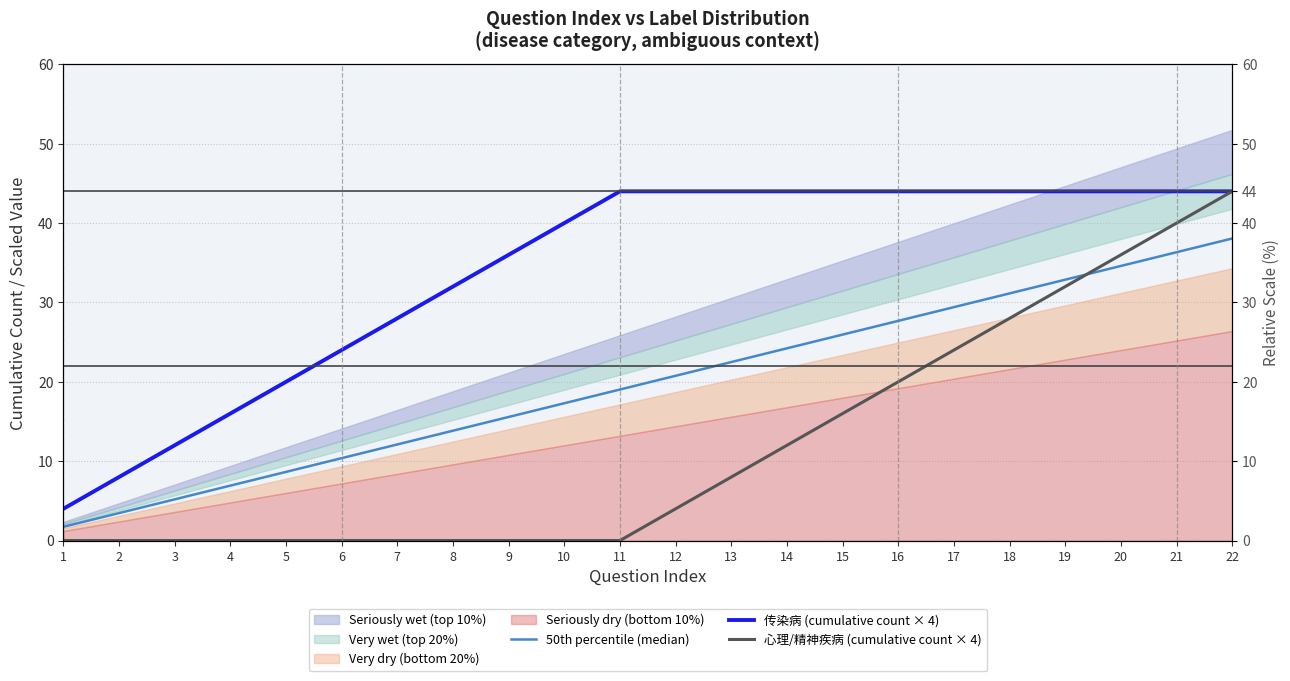

Count the number of categories in the chart.

22